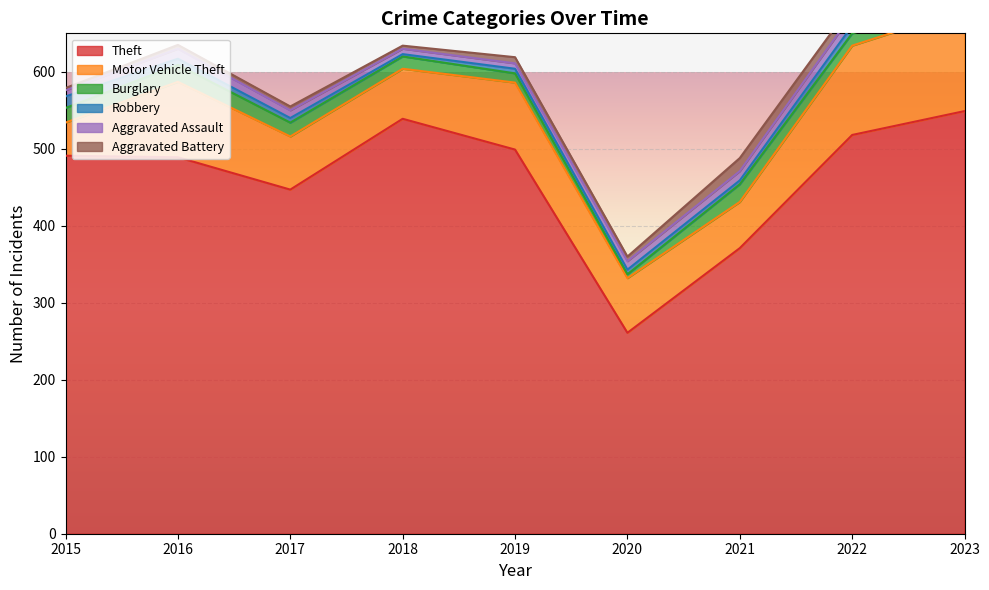

At which label is Aggravated Assault closest to 13?

2016